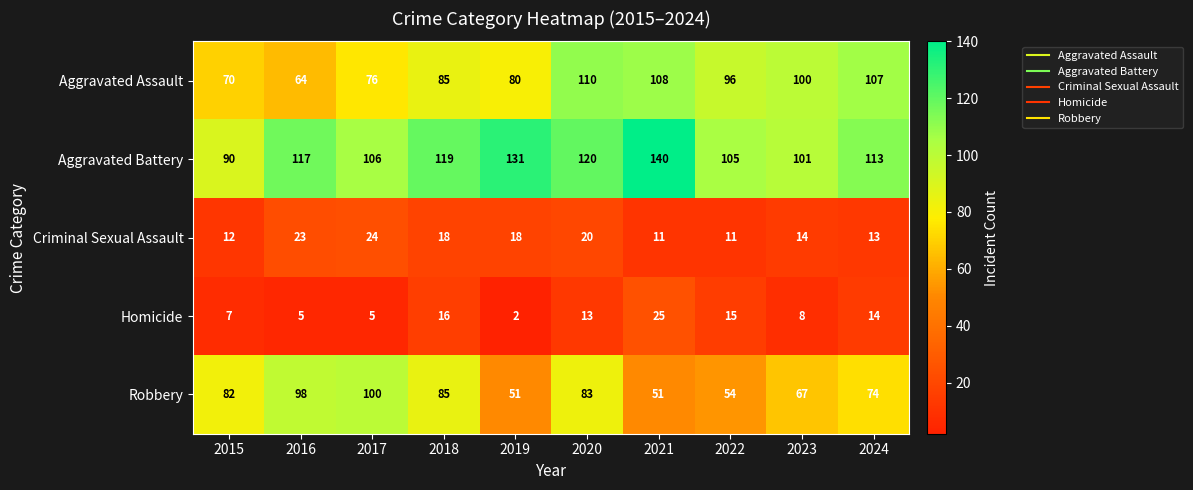

What is the difference between the Aggravated Battery values at 2016 and 2021?

23